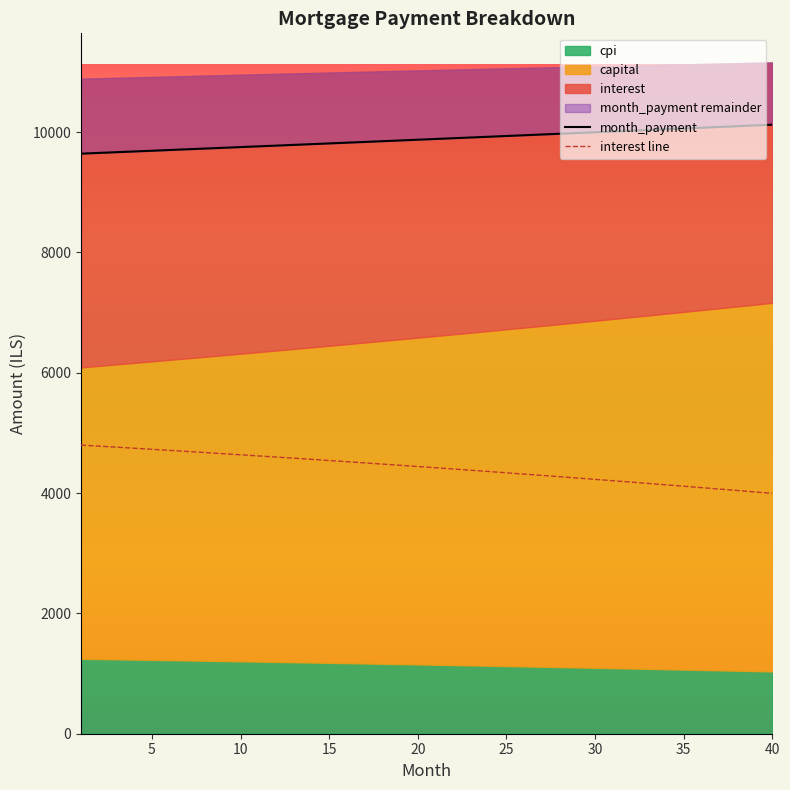

How many values in the month_payment series are below 9885?

20